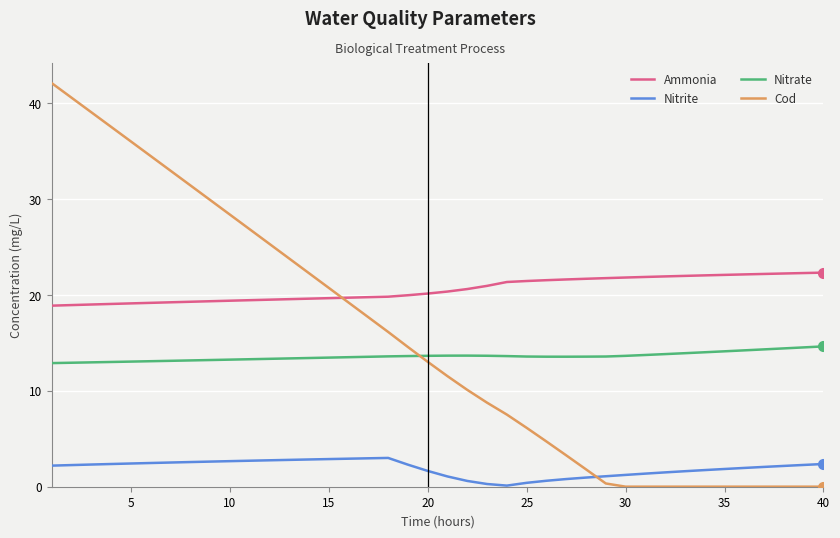

Does the chart display data point markers on the line(s)?

No